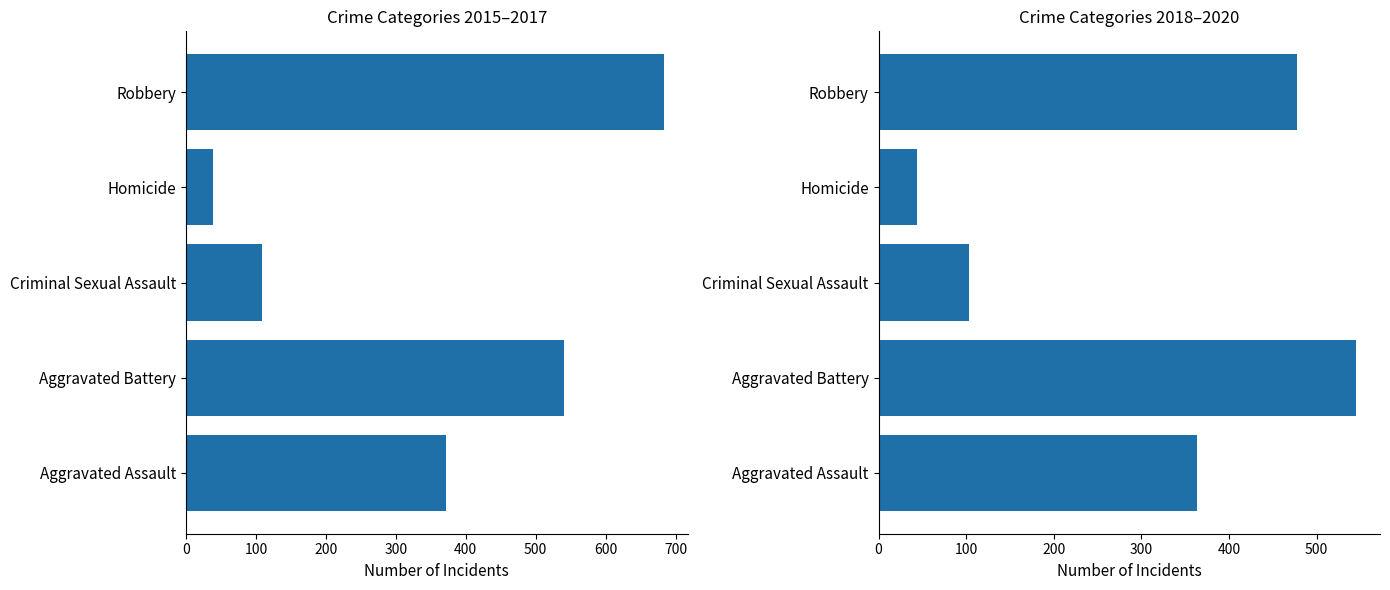

What is the sum of all 2015-2017 Total values?

1744